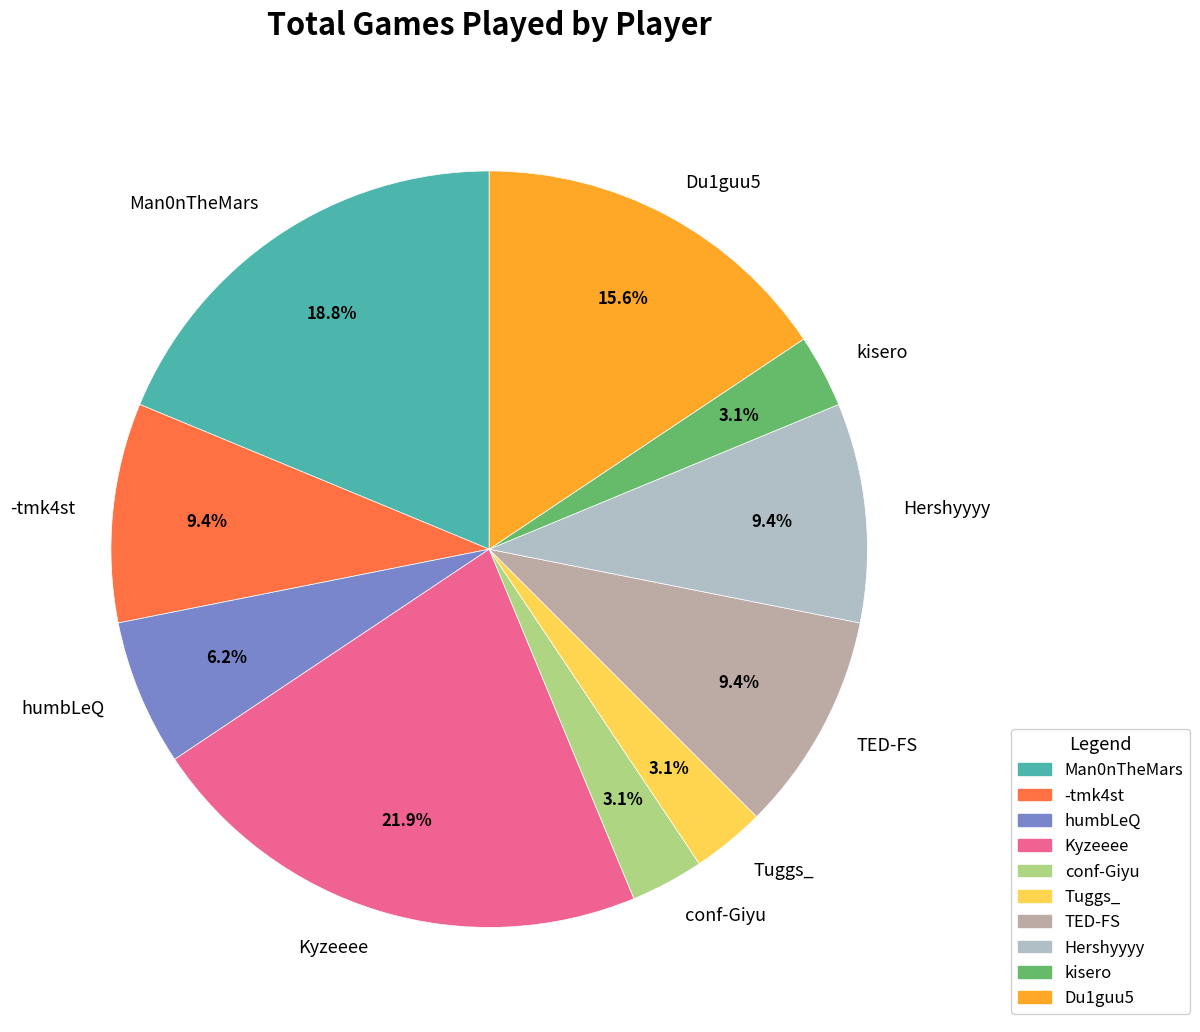

Which has a higher value, TED-FS or Man0nTheMars?

Man0nTheMars